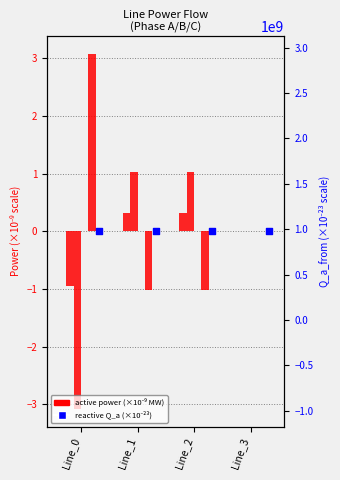

At how many categories does at least one series exceed -2?

4